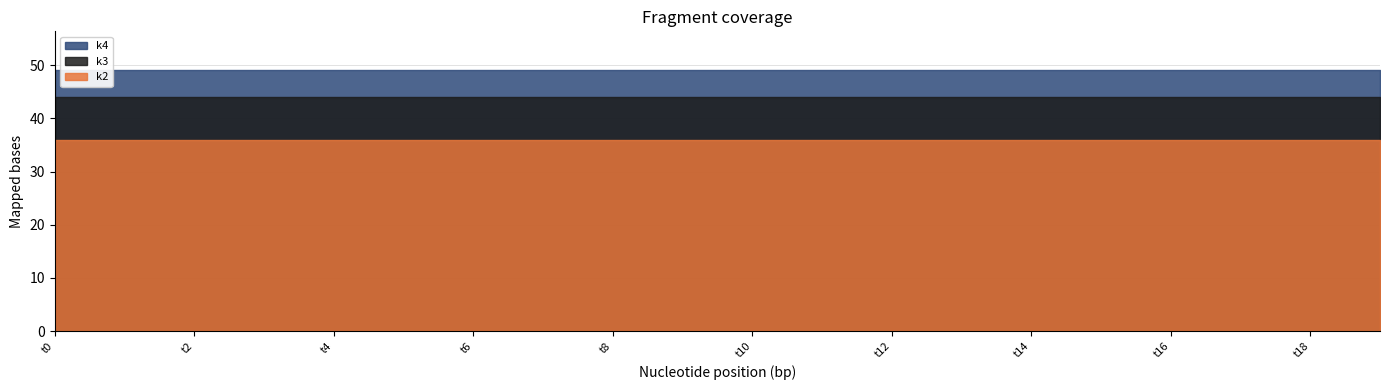

What is the value of the k3 point at the 12th from the left?

44